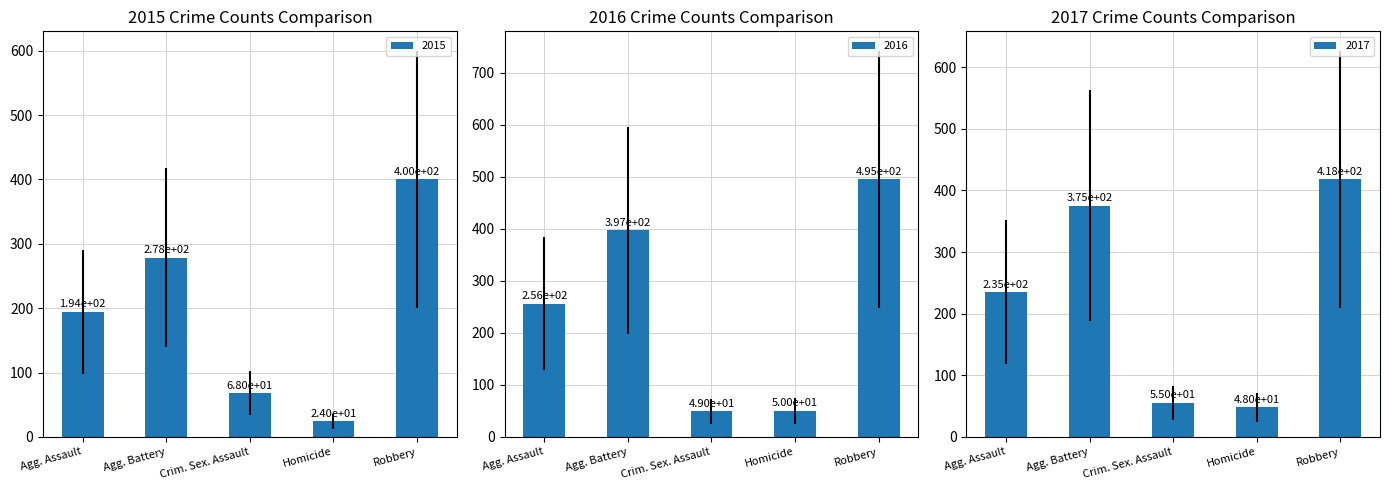

Which category has the highest value across all series?

Robbery